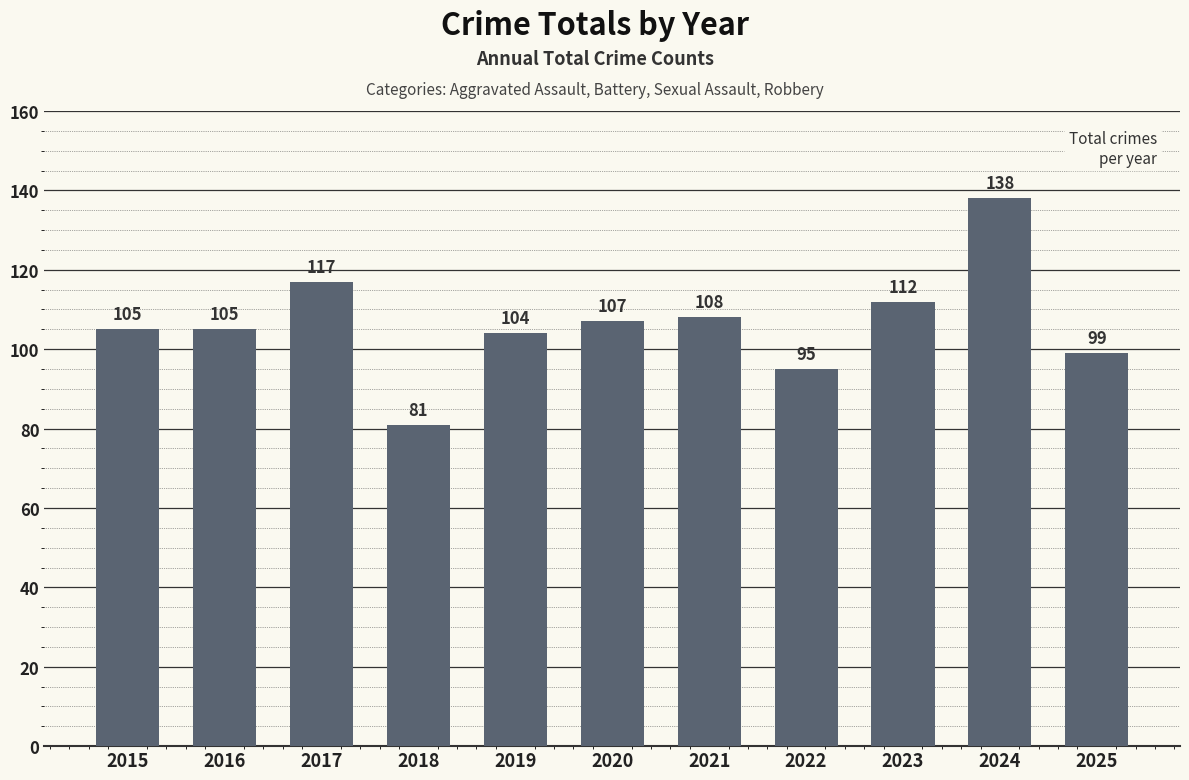

At which label is the value closest to 109?

2021